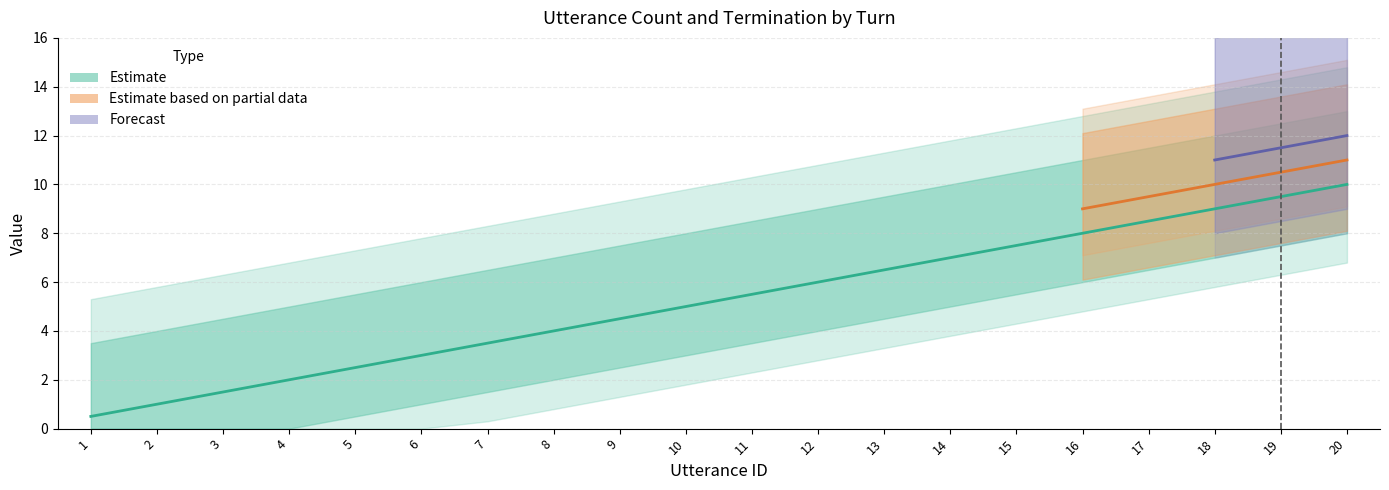

List the labels in order of value, largest first.

20, 19, 18, 17, 16, 15, 14, 13, 12, 11, 10, 9, 8, 7, 6, 5, 4, 3, 2, 1